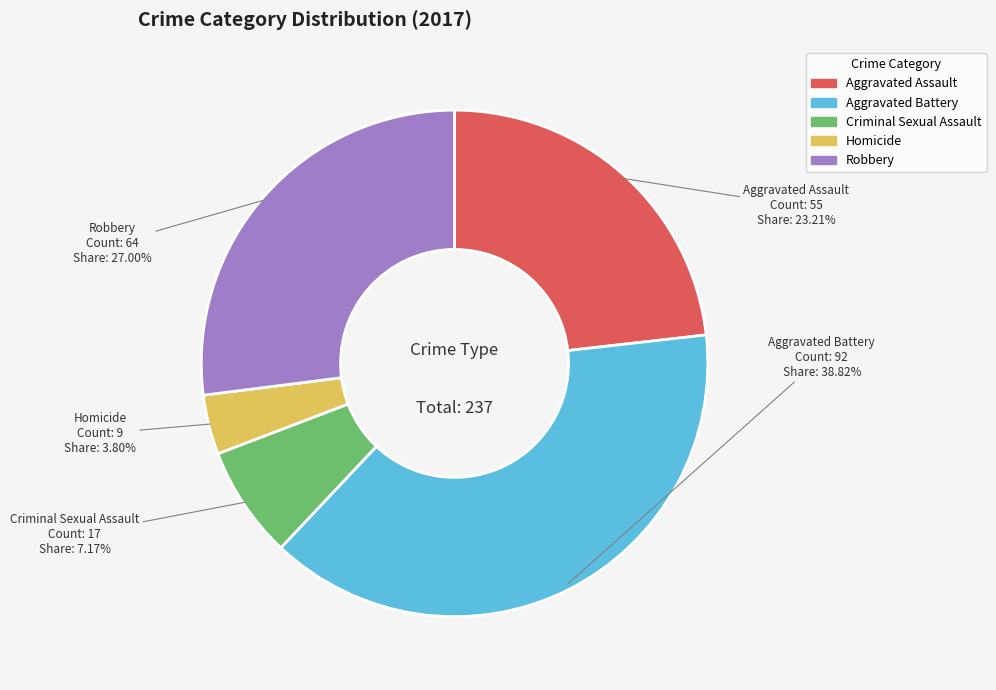

The Robbery slice represents 19% of the pie. True or false?

False